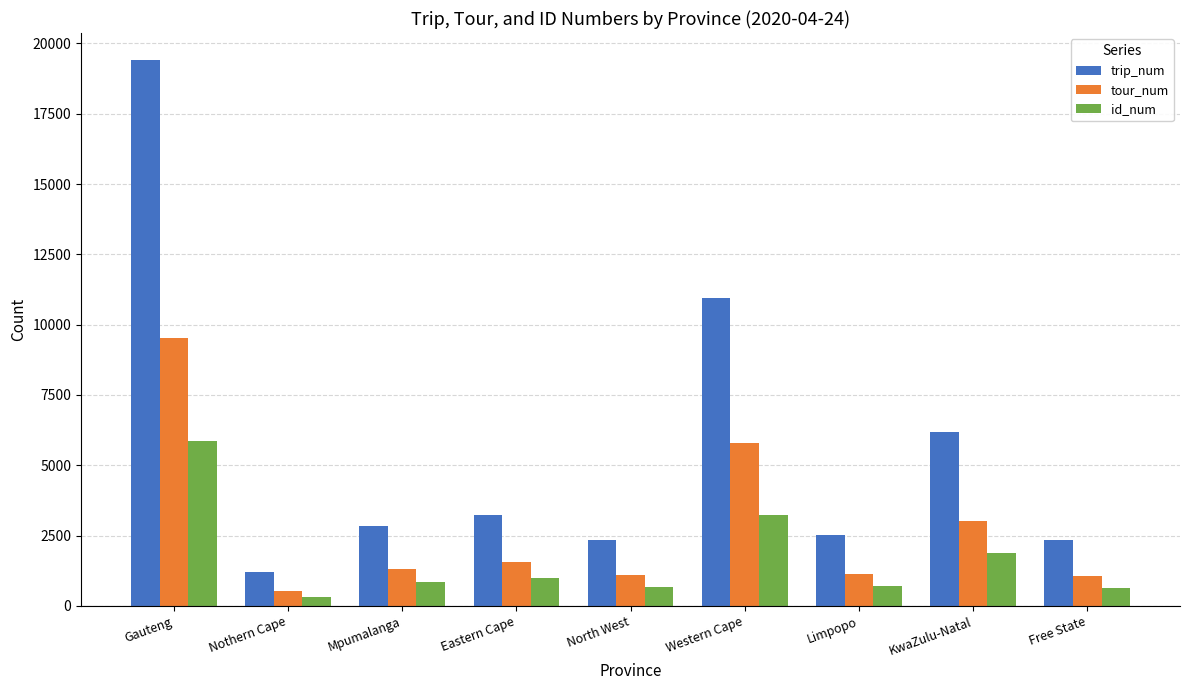

What is the total value across all series at Limpopo?

4331